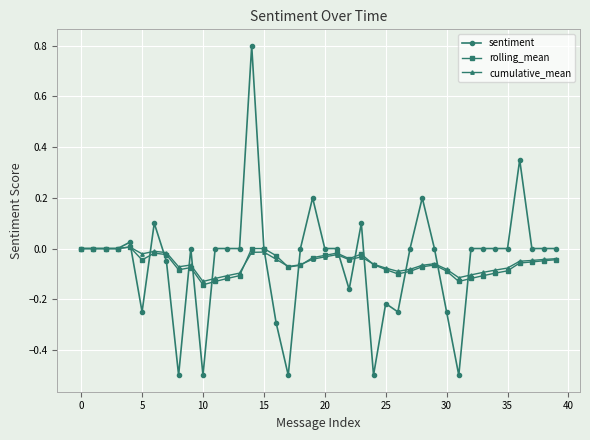

Which series has the largest range (max minus min)?

sentiment